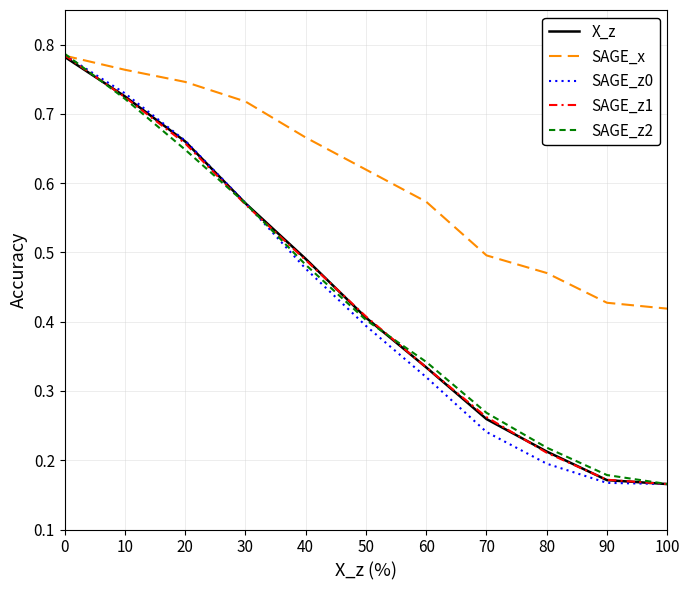

Is it true that X_z equals 0.4 at 10?

False